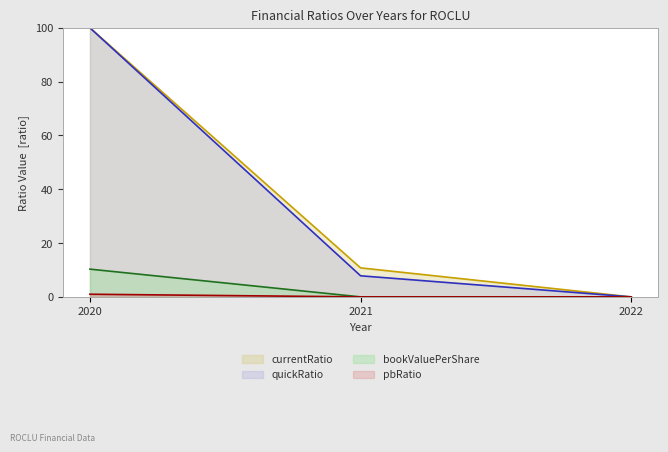

Rank the categories by quickRatio value from highest to lowest.

2020, 2021, 2022